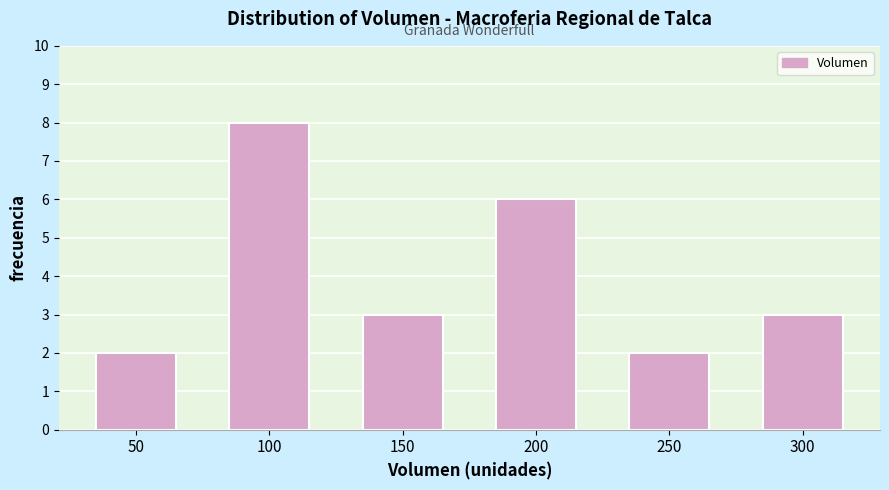

Reading right to left, transcribe all the data shown in this chart.

300=3	250=2	200=6	150=3	100=8	50=2